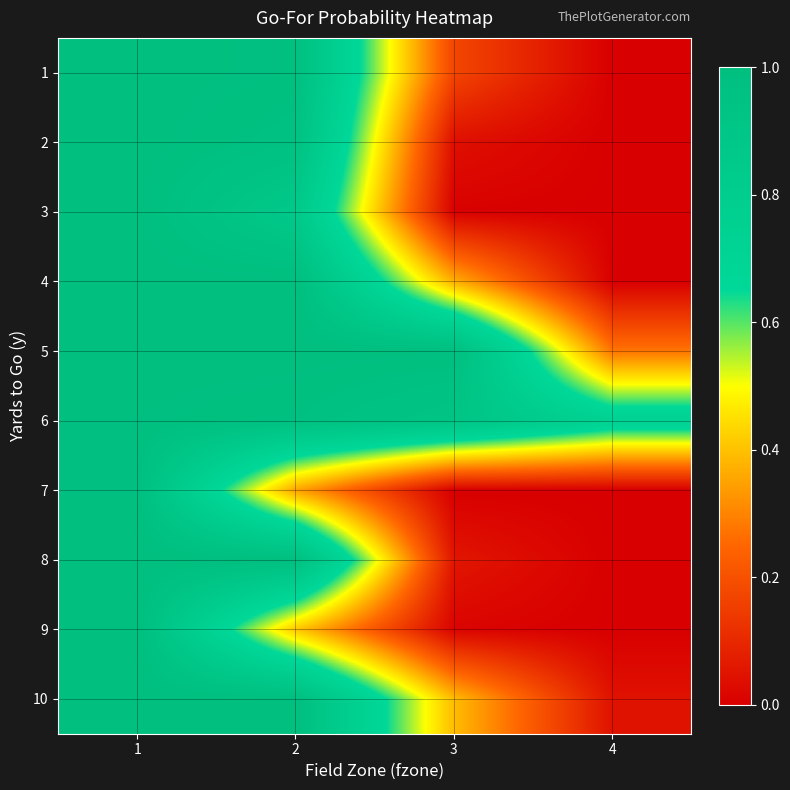

Which category has the lowest value across all series?

4